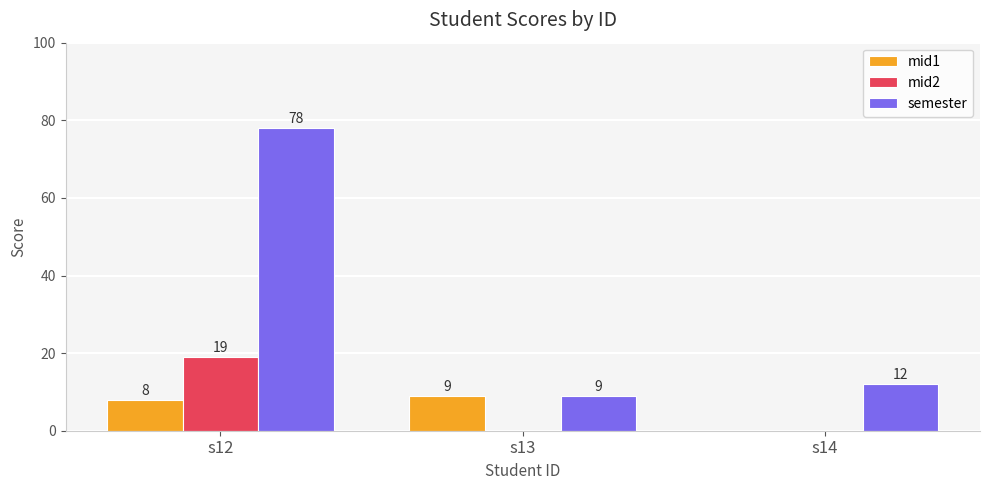

What are all the series names shown in the legend?

mid1, mid2, semester